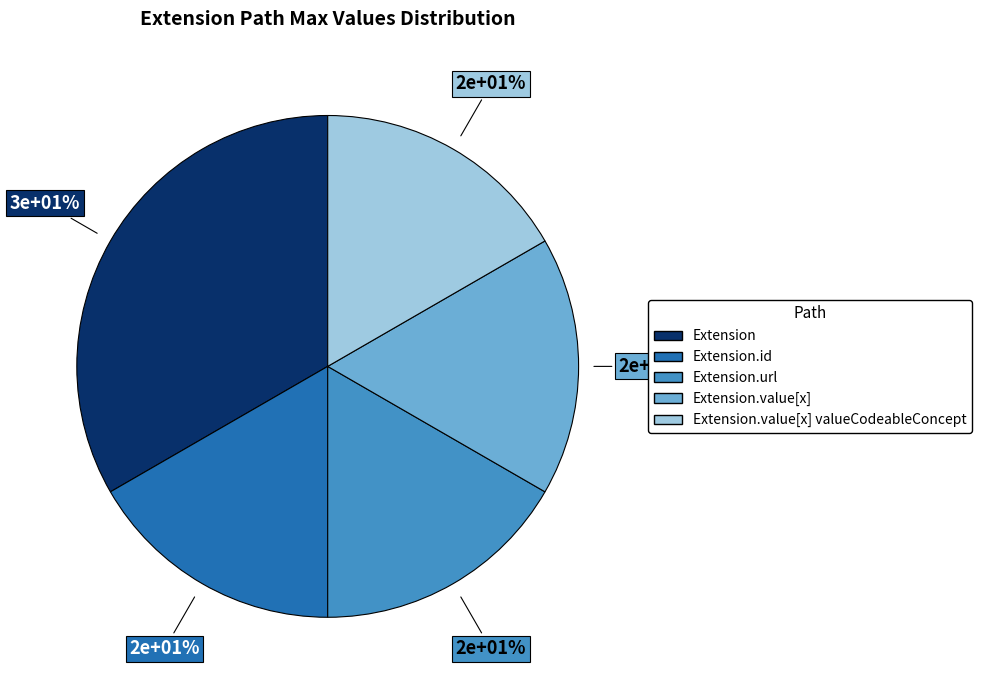

True or false: Extension.extension accounts for 1% of the total.

False